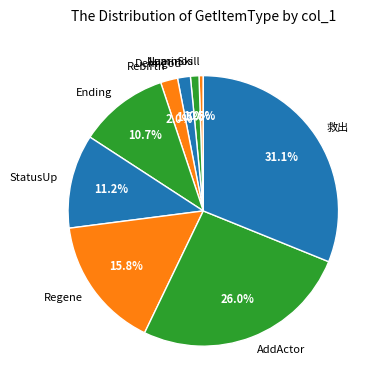

Rank the categories by value from lowest to highest.

LearnSkill, Numinos, Demigod, Rebirth, Ending, StatusUp, Regene, AddActor, 救出